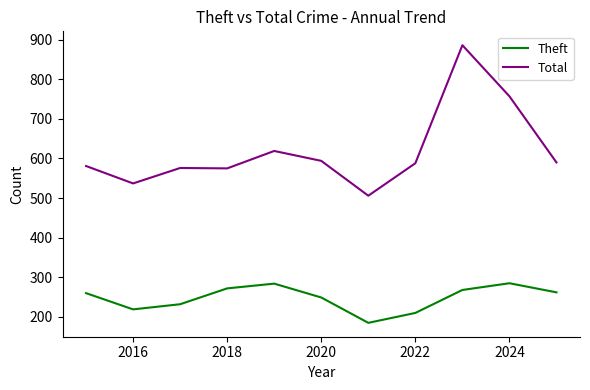

Does the chart display data point markers on the line(s)?

No